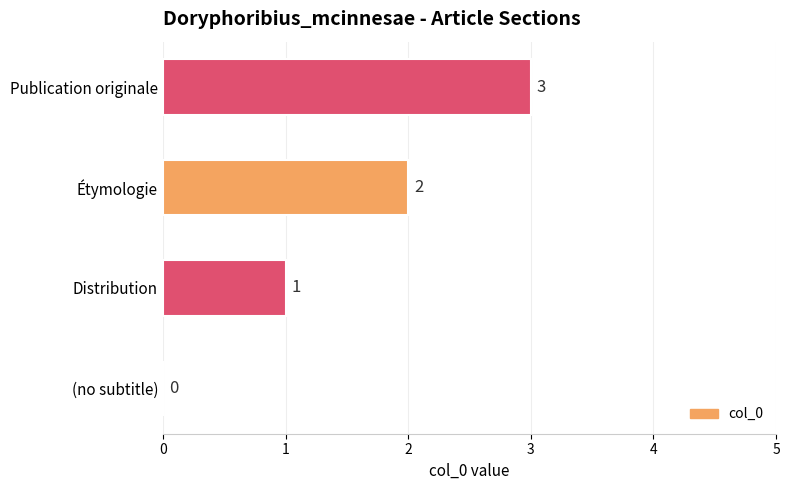

What is the greatest value displayed?

3